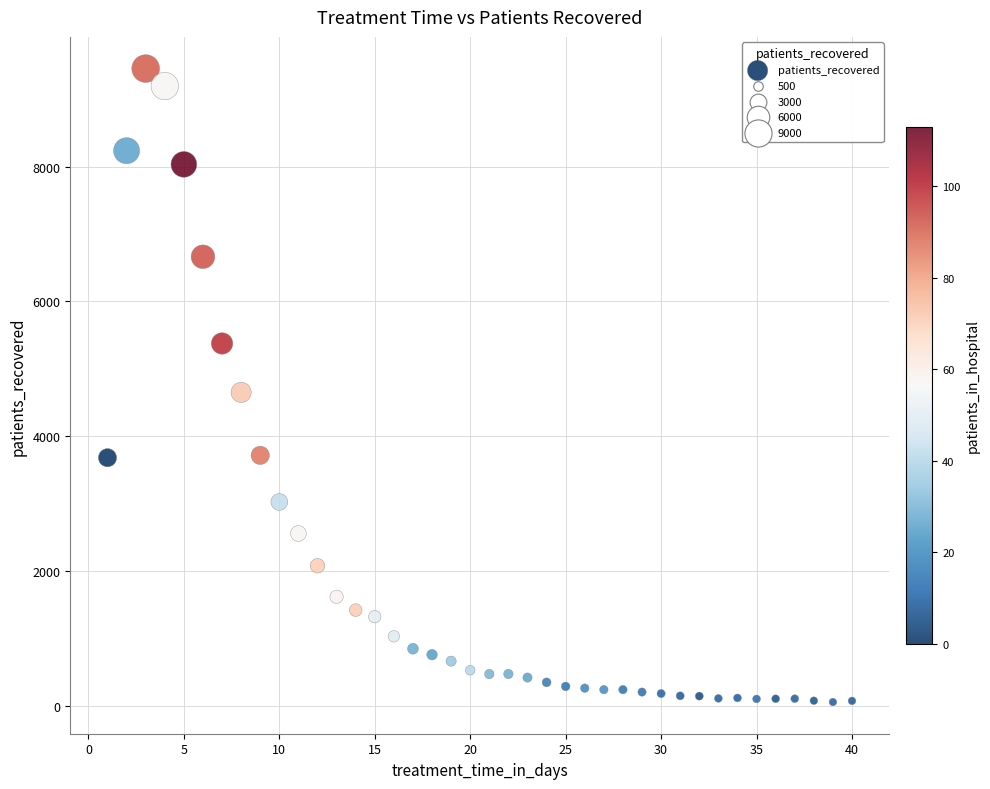

What Y value in the scatter plot is closest to 4758?

4653